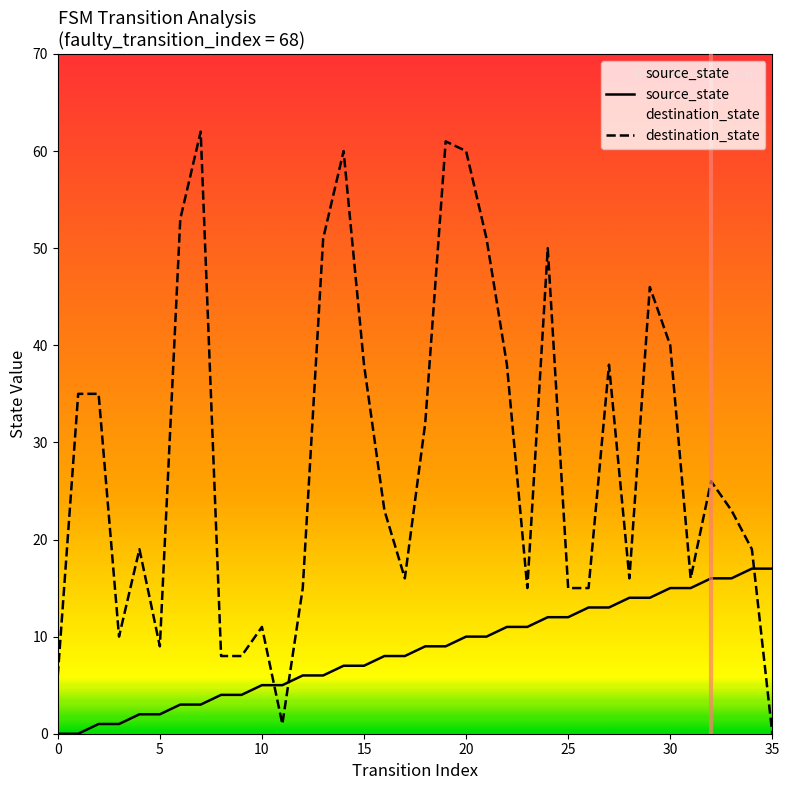

List the series in order of their overall mean, lowest first.

source_state, destination_state